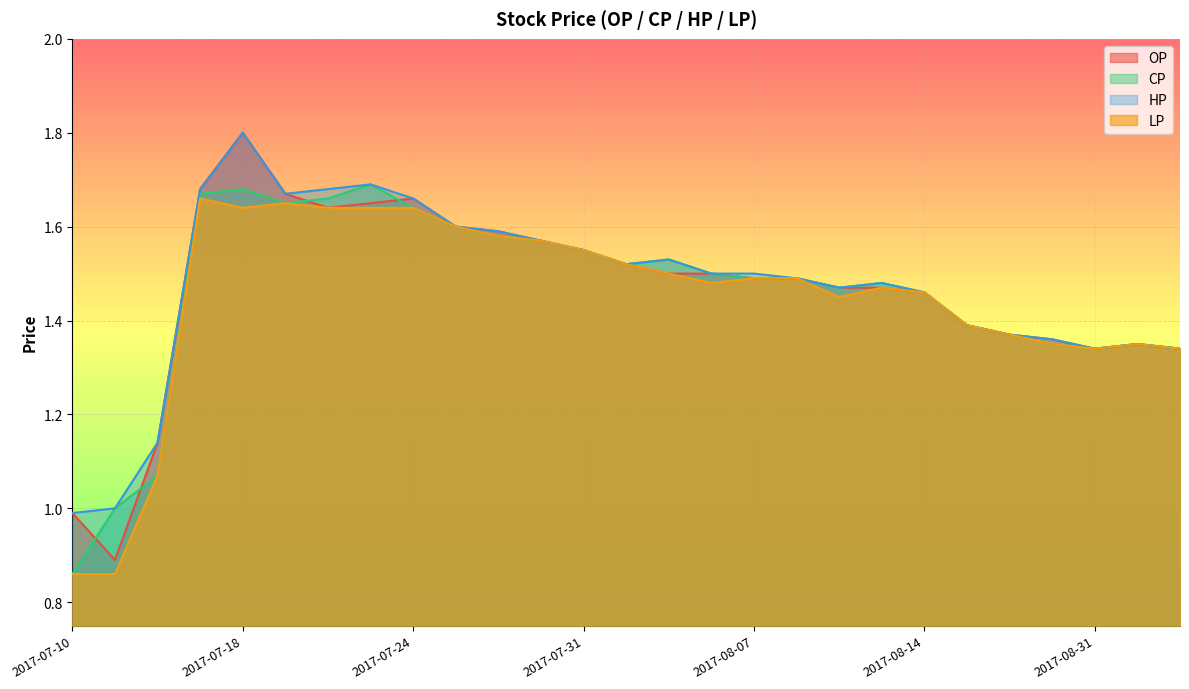

What is the difference between the HP values at 2017-07-27 and 2017-07-20?

0.1